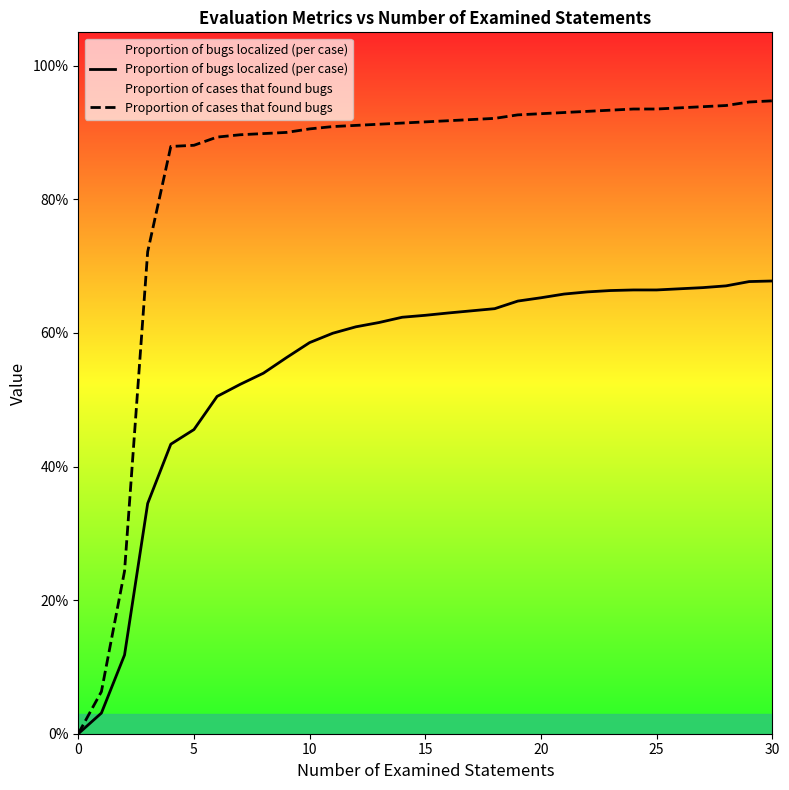

How many values in the Proportion of bugs localized (per case) series exceed 0?

30